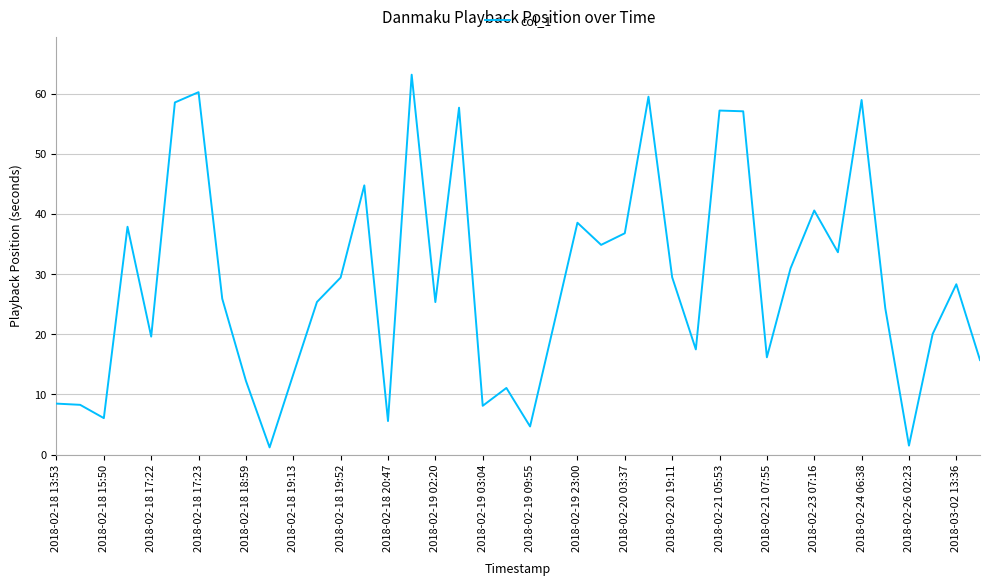

What is the maximum value shown in the chart?

63.1